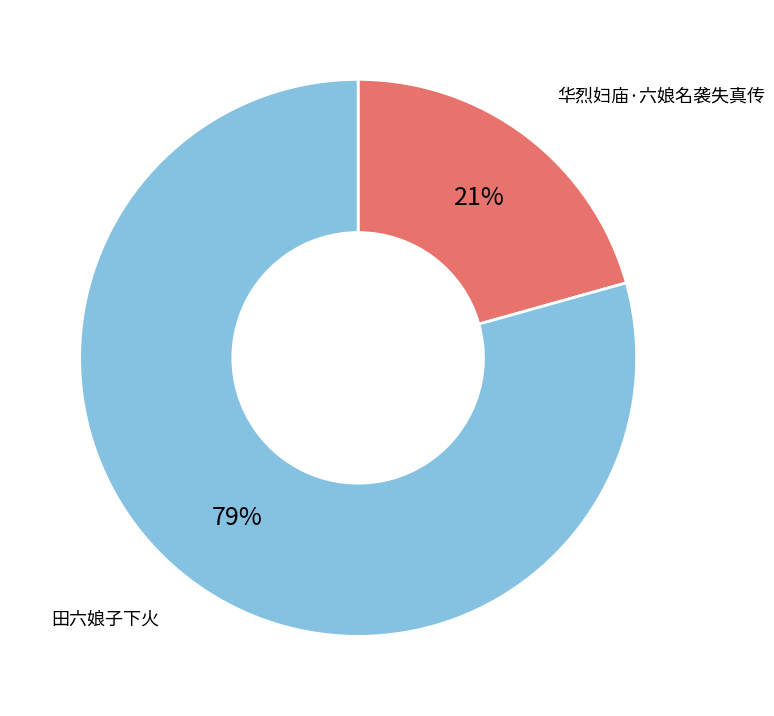

Which has a higher value, 华烈妇庙·六娘名袭失真传 or 田六娘子下火?

田六娘子下火